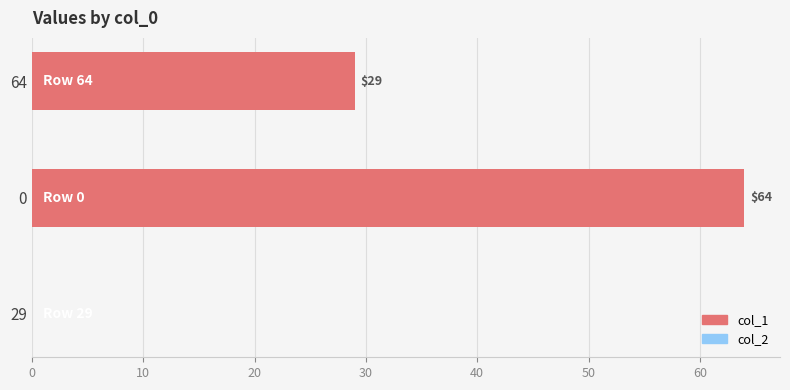

What is the change in value from 0 to 64?

-35